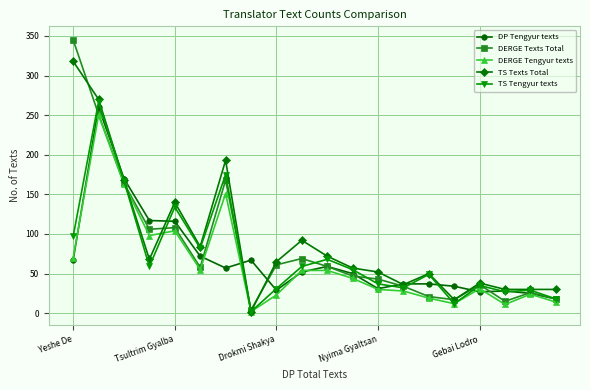

How many lines are shown in the chart?

5